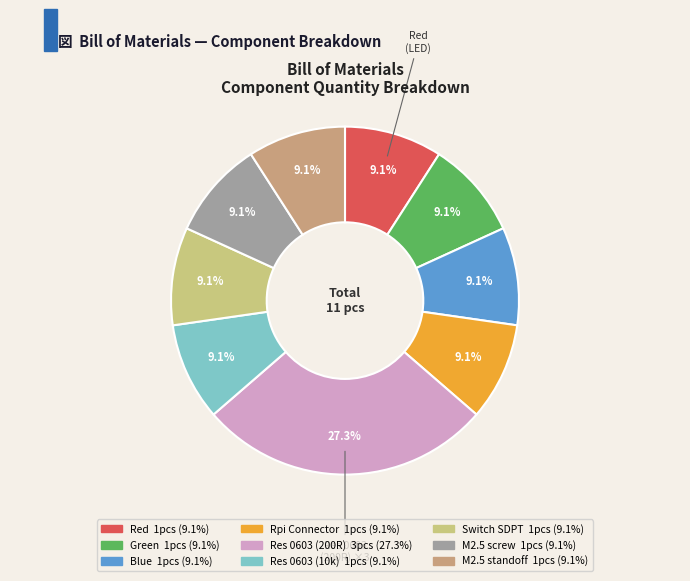

How many segments does this pie chart have?

9